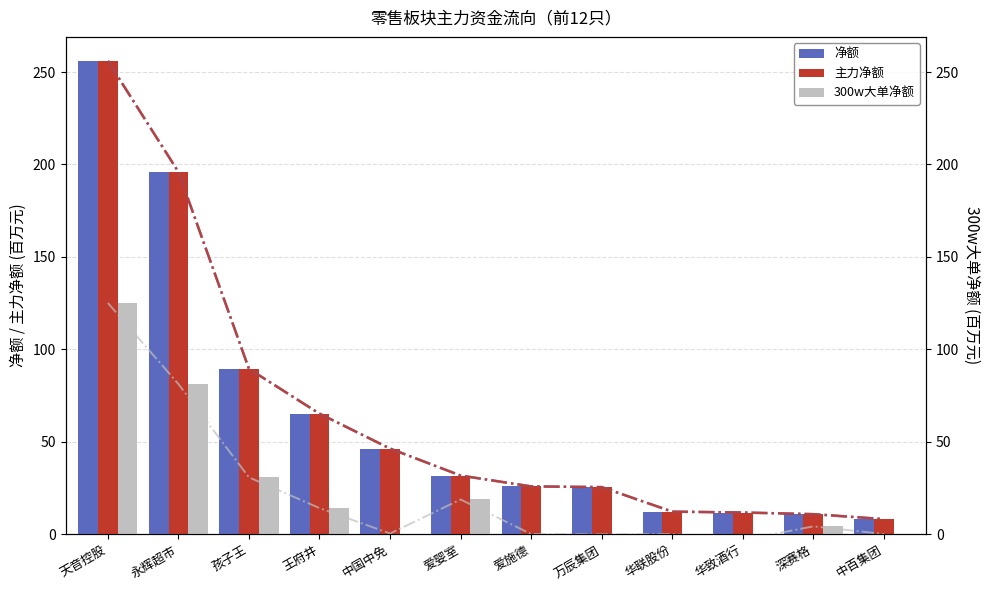

Which series changed the most between 天音控股 and 王府井?

净额